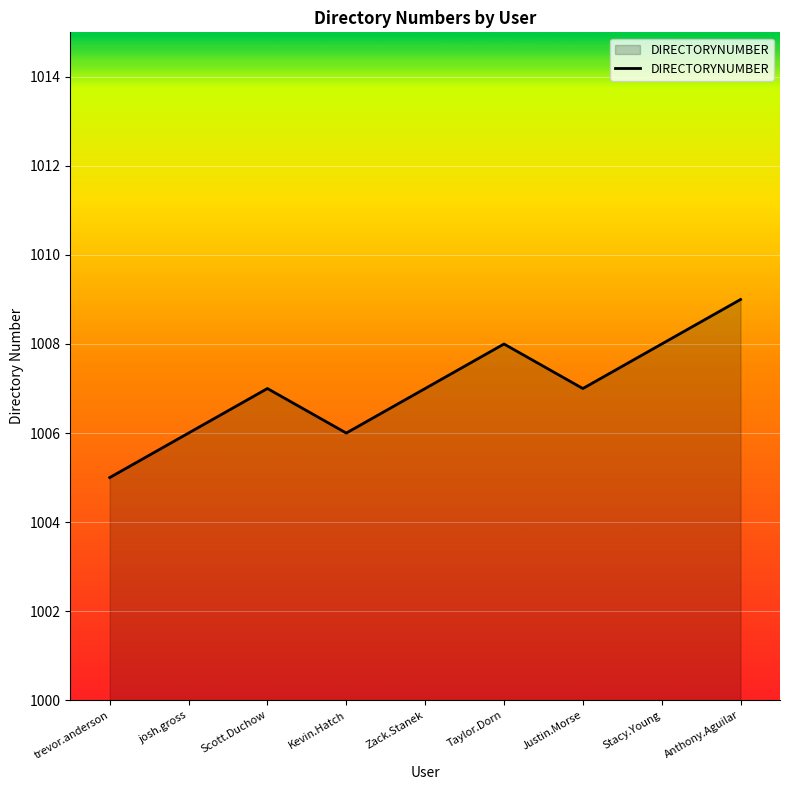

Between Taylor.Dorn and Zack.Stanek, which is larger?

Taylor.Dorn